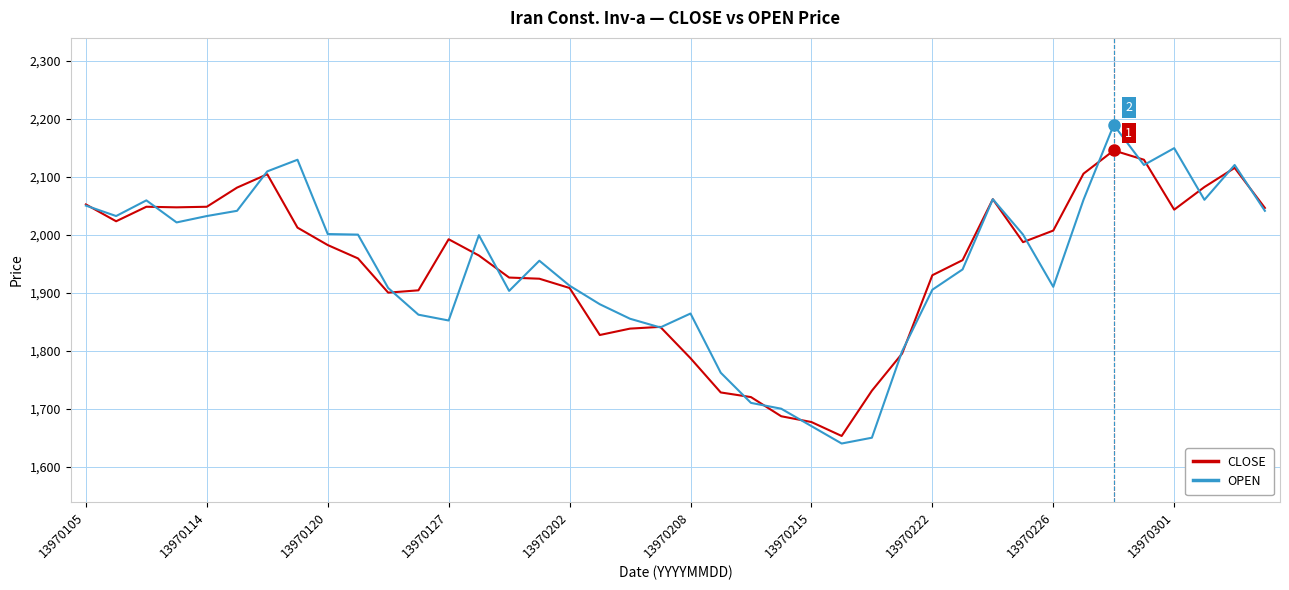

What is the maximum value for OPEN?

2189